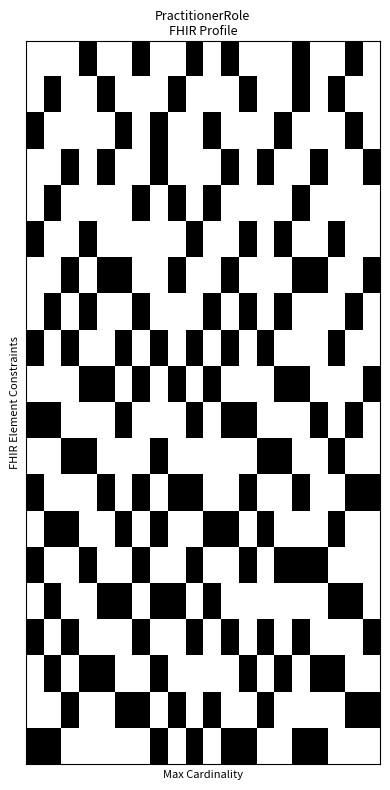

At which category is the sum across all series the highest?

15